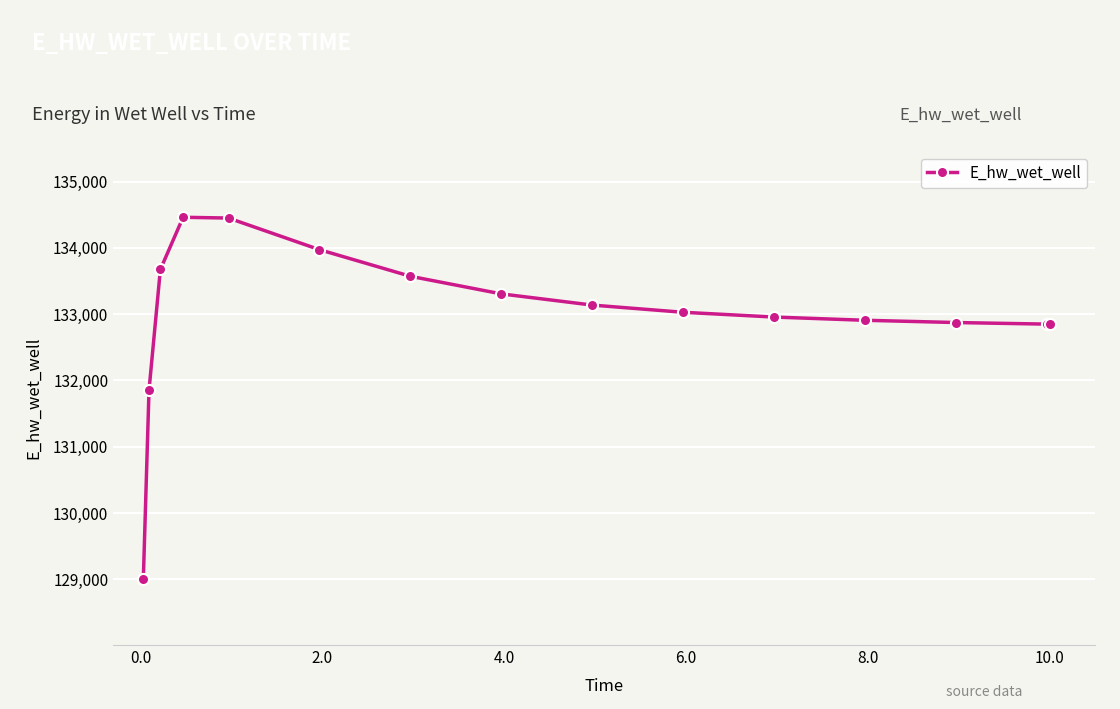

What is the greatest value displayed?

134462.4